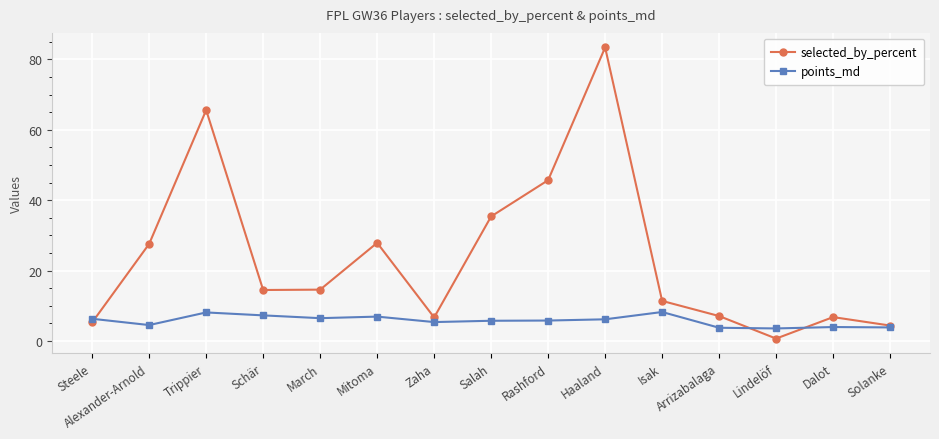

What are all the series names shown in the legend?

selected_by_percent, points_md